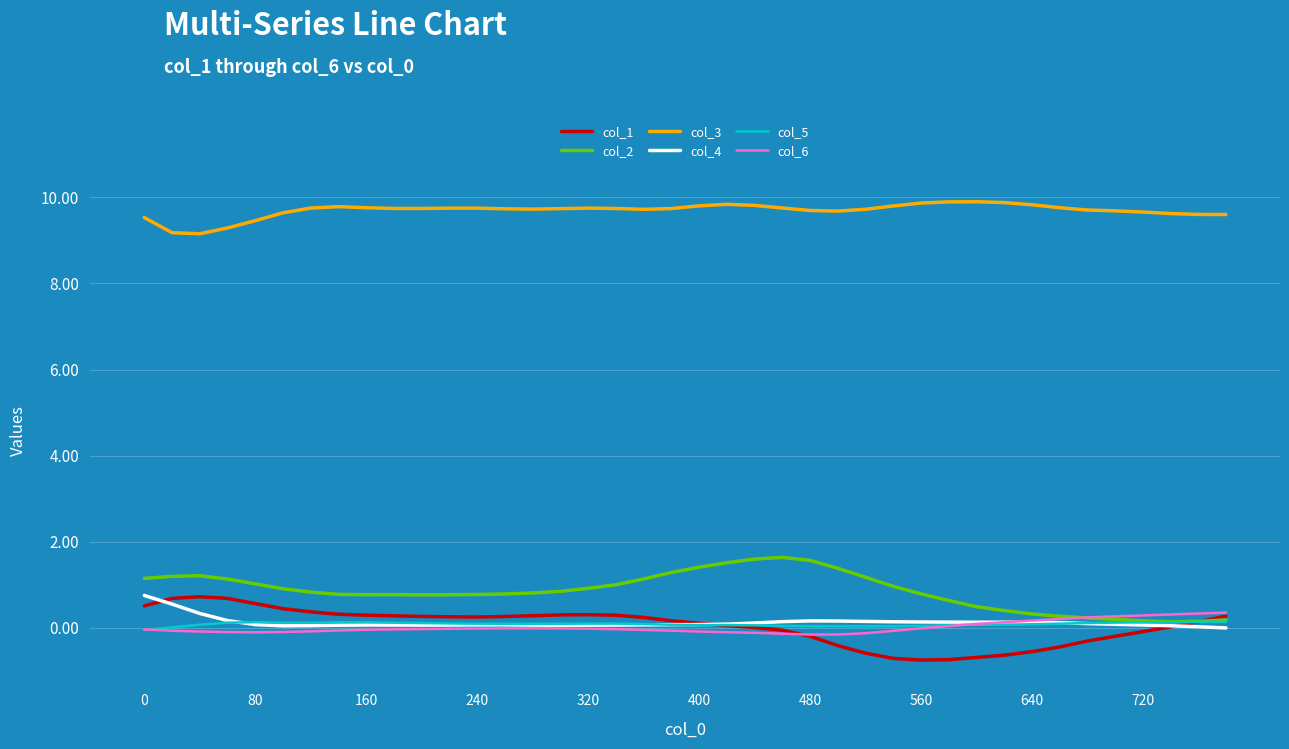

Which series has the largest total across all categories?

col_3